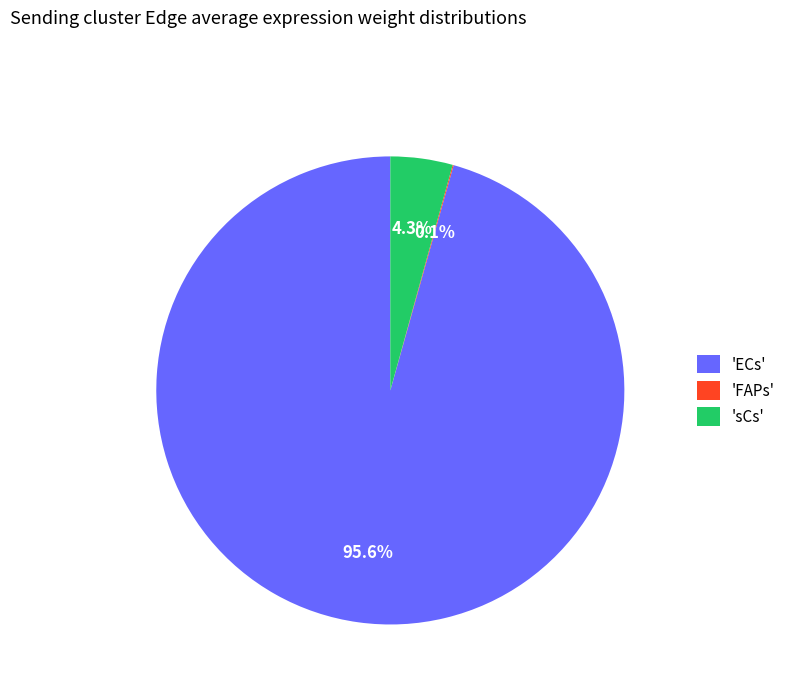

Which slice is the largest?

'ECs'